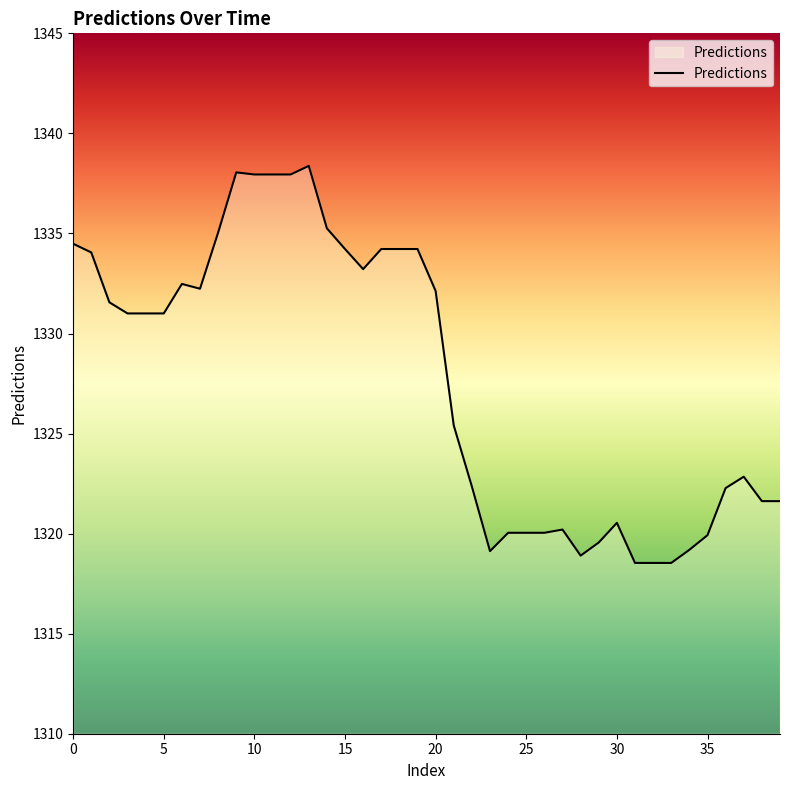

What is the smallest value displayed?

1318.5